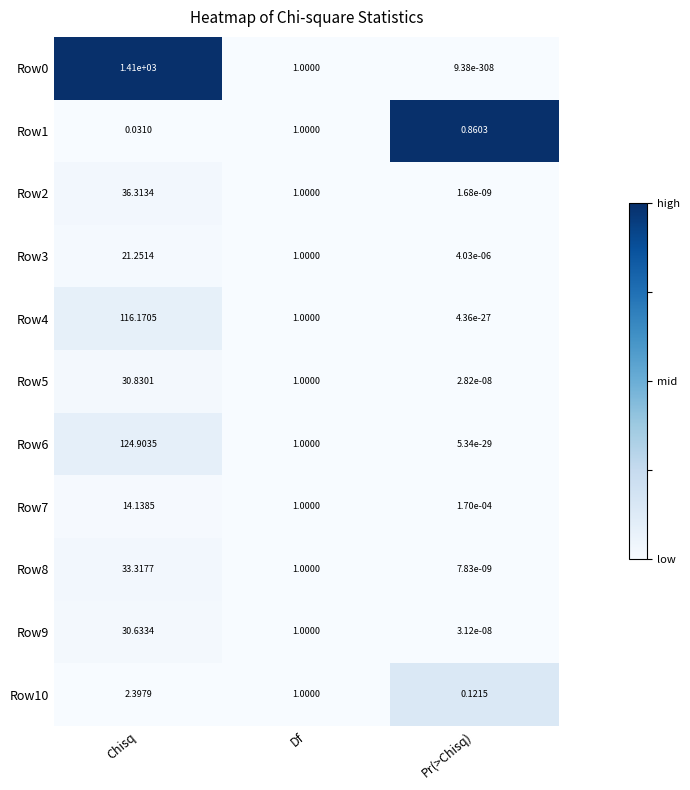

At which label does Row0 first exceed 1?

Chisq